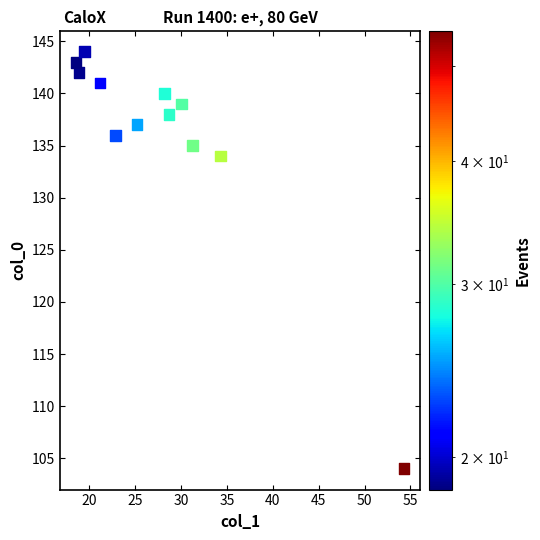

What is the range of Y values (max minus min)?

40